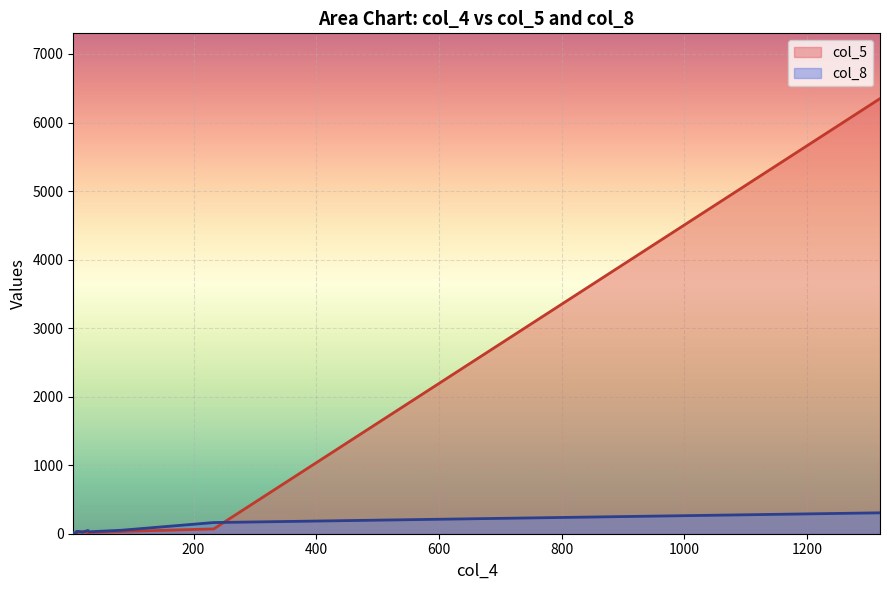

What is the difference between the maximum and minimum values in the col_5 series?

6339